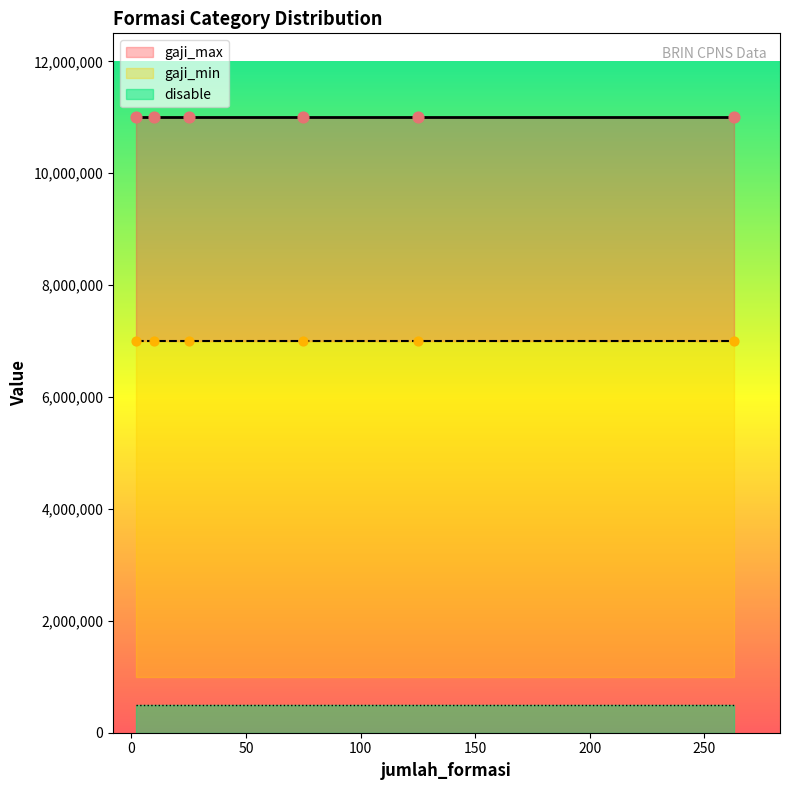

Which series has the largest total across all categories?

gaji_max